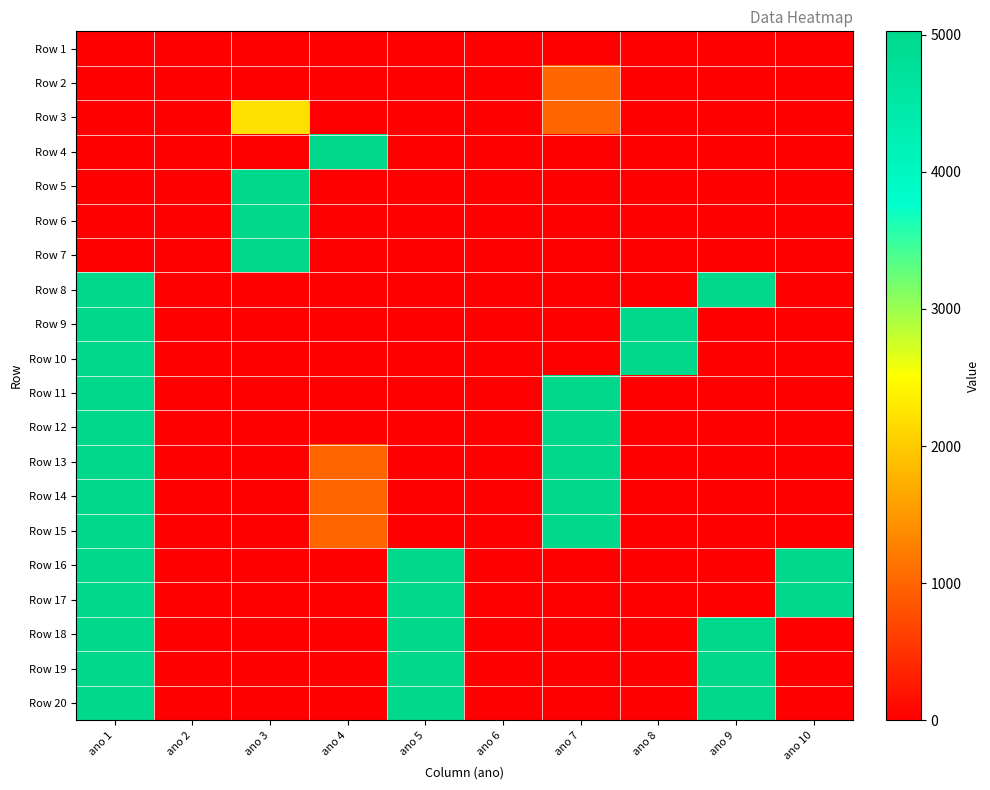

Between ano 1 and ano 4, which is larger?

ano 1